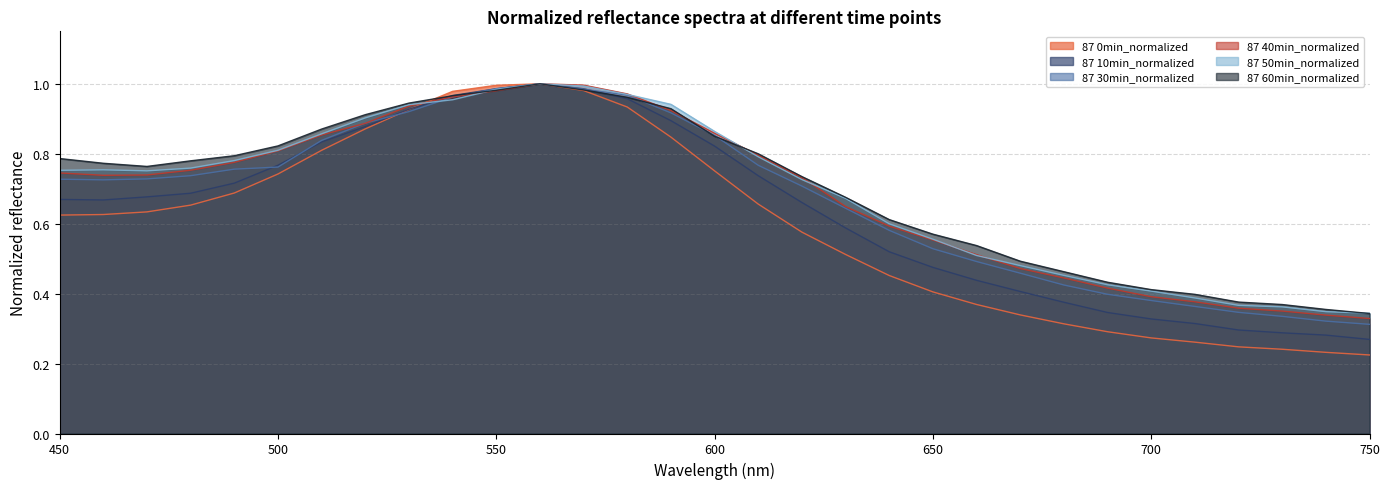

At how many categories does at least one series exceed 0?

31